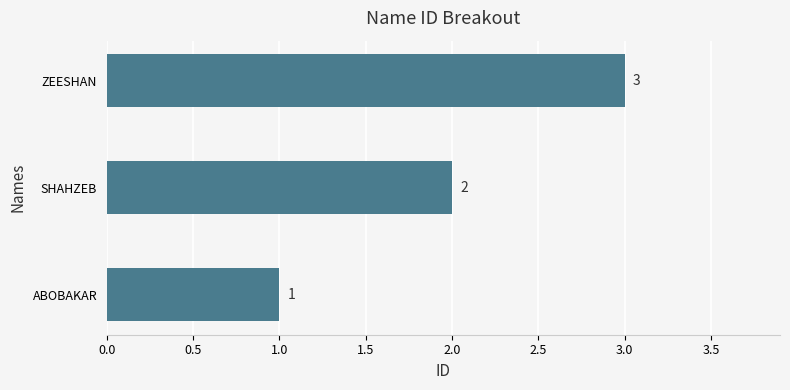

Approximately how many times larger is the value at SHAHZEB compared to ZEESHAN?

0.7